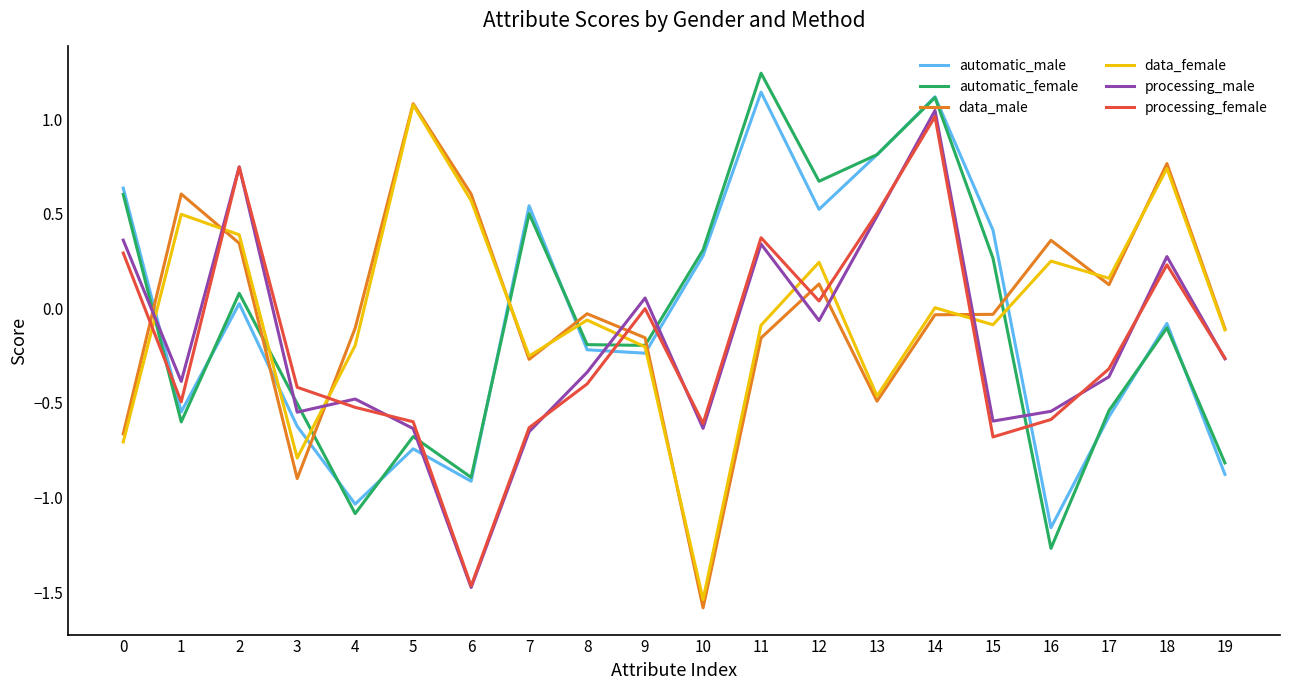

Where is the first local maximum for automatic_male?

2